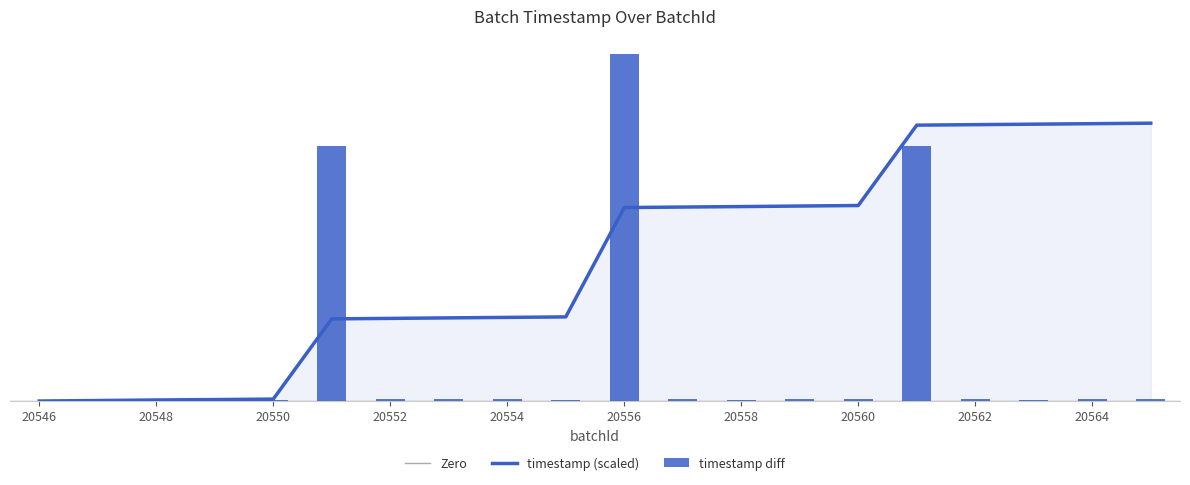

The value at 20564 is 5295.4. True or false?

True